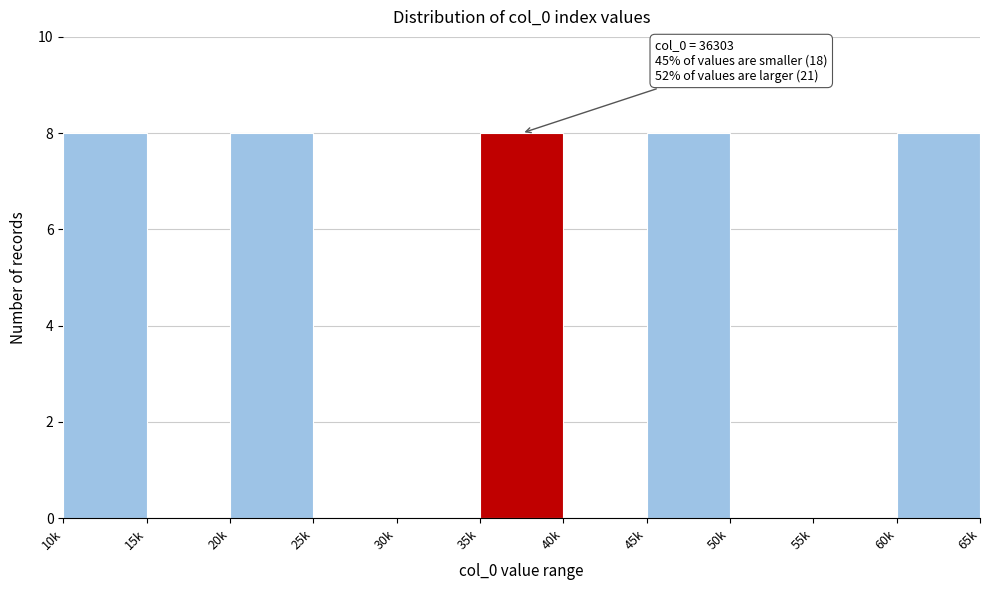

Reading left to right, what are all the values shown in this chart?

10k=8	15k=0	20k=8	25k=0	30k=0	35k=8	40k=0	45k=8	50k=0	55k=0	60k=8